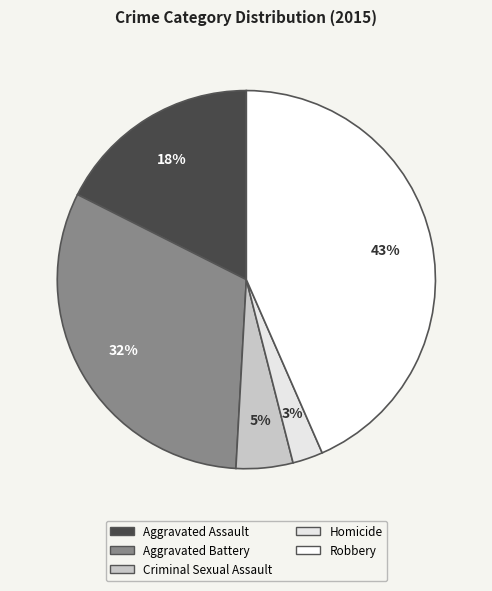

To the nearest percent, what is the average slice percentage?

20%